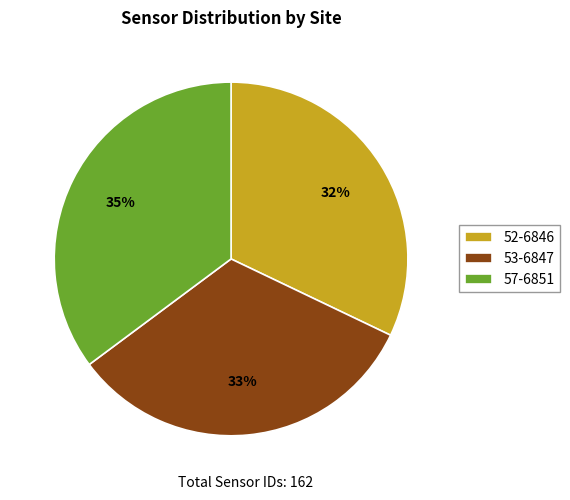

To the nearest percent, what is the difference between the 53-6847 and 57-6851 slice percentages?

2%